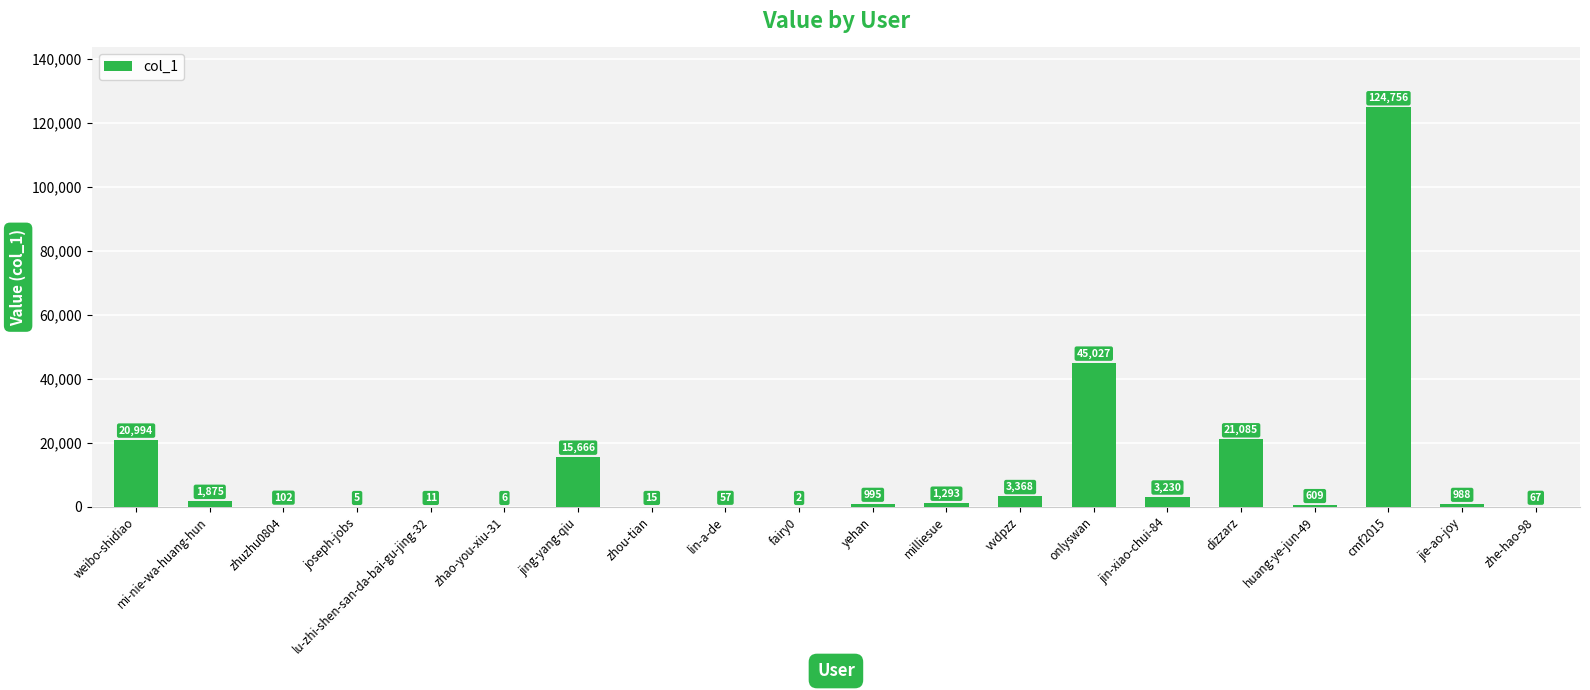

What is the approximate value at jin-xiao-chui-84?

3230